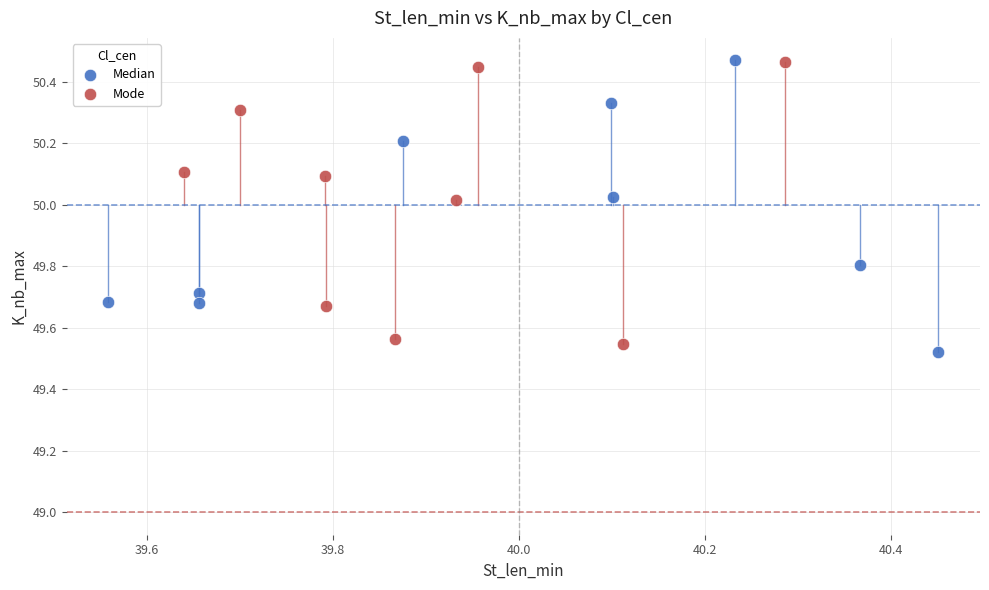

What are all the series names shown in the legend?

Median, Mode